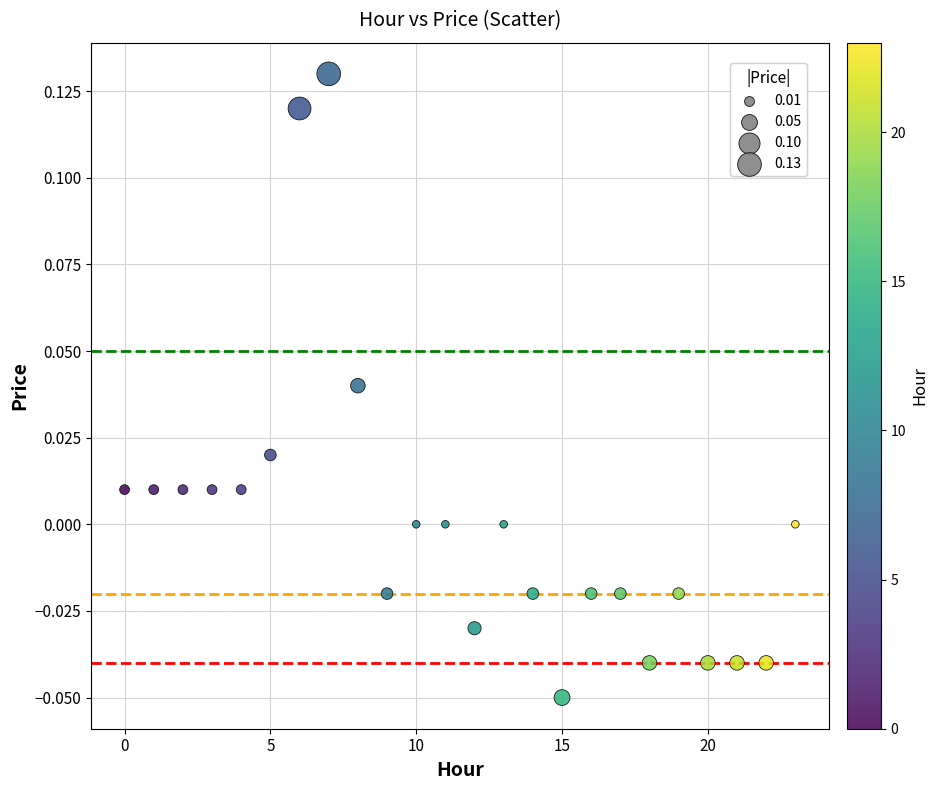

How many data points are displayed?

24